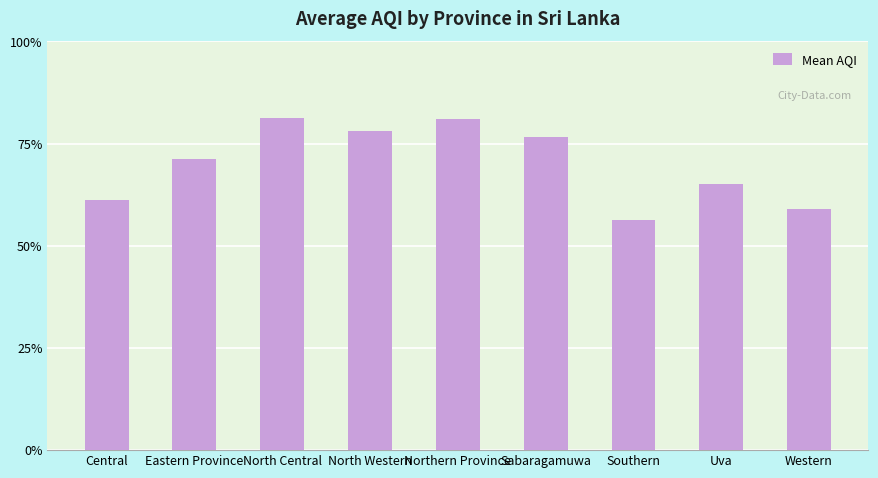

What is the sum of all values?

1259.9